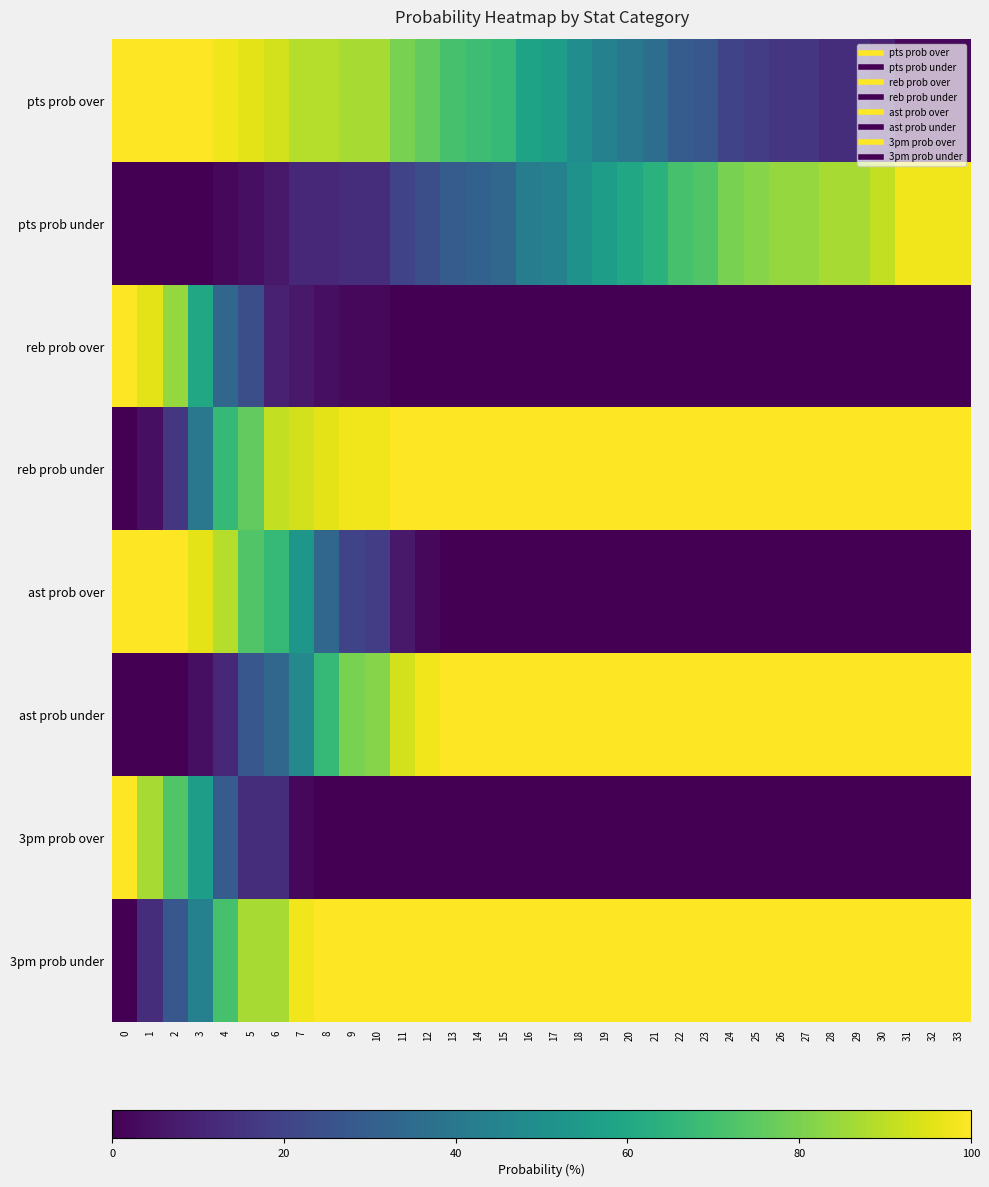

Reading left to right, transcribe all the data shown in this chart.

pts prob over: 0=100	1=100	2=100	3=100	4=98	5=96	6=93	7=89	8=89	9=87	10=87	11=80	12=76	13=71	14=69	15=67	16=58	17=56	18=49	19=44	20=40	21=36	22=29	23=27	24=20	25=18	26=16	27=16	28=13	29=13	30=9	31=2	32=2	33=2
pts prob under: 0=0	1=0	2=0	3=0	4=2	5=4	6=7	7=11	8=11	9=13	10=13	11=20	12=24	13=29	14=31	15=33	16=42	17=44	18=51	19=56	20=60	21=64	22=71	23=73	24=80	25=82	26=84	27=84	28=87	29=87	30=91	31=98	32=98	33=98
reb prob over: 0=100	1=96	2=84	3=60	4=33	5=24	6=9	7=7	8=4	9=2	10=2	11=0	12=0	13=0	14=0	15=0	16=0	17=0	18=0	19=0	20=0	21=0	22=0	23=0	24=0	25=0	26=0	27=0	28=0	29=0	30=0	31=0	32=0	33=0
reb prob under: 0=0	1=4	2=16	3=40	4=67	5=76	6=91	7=93	8=96	9=98	10=98	11=100	12=100	13=100	14=100	15=100	16=100	17=100	18=100	19=100	20=100	21=100	22=100	23=100	24=100	25=100	26=100	27=100	28=100	29=100	30=100	31=100	32=100	33=100
ast prob over: 0=100	1=100	2=100	3=96	4=89	5=73	6=67	7=53	8=33	9=20	10=18	11=7	12=2	13=0	14=0	15=0	16=0	17=0	18=0	19=0	20=0	21=0	22=0	23=0	24=0	25=0	26=0	27=0	28=0	29=0	30=0	31=0	32=0	33=0
ast prob under: 0=0	1=0	2=0	3=4	4=11	5=27	6=33	7=47	8=67	9=80	10=82	11=93	12=98	13=100	14=100	15=100	16=100	17=100	18=100	19=100	20=100	21=100	22=100	23=100	24=100	25=100	26=100	27=100	28=100	29=100	30=100	31=100	32=100	33=100
3pm prob over: 0=100	1=87	2=73	3=56	4=29	5=13	6=13	7=2	8=0	9=0	10=0	11=0	12=0	13=0	14=0	15=0	16=0	17=0	18=0	19=0	20=0	21=0	22=0	23=0	24=0	25=0	26=0	27=0	28=0	29=0	30=0	31=0	32=0	33=0
3pm prob under: 0=0	1=13	2=27	3=44	4=71	5=87	6=87	7=98	8=100	9=100	10=100	11=100	12=100	13=100	14=100	15=100	16=100	17=100	18=100	19=100	20=100	21=100	22=100	23=100	24=100	25=100	26=100	27=100	28=100	29=100	30=100	31=100	32=100	33=100